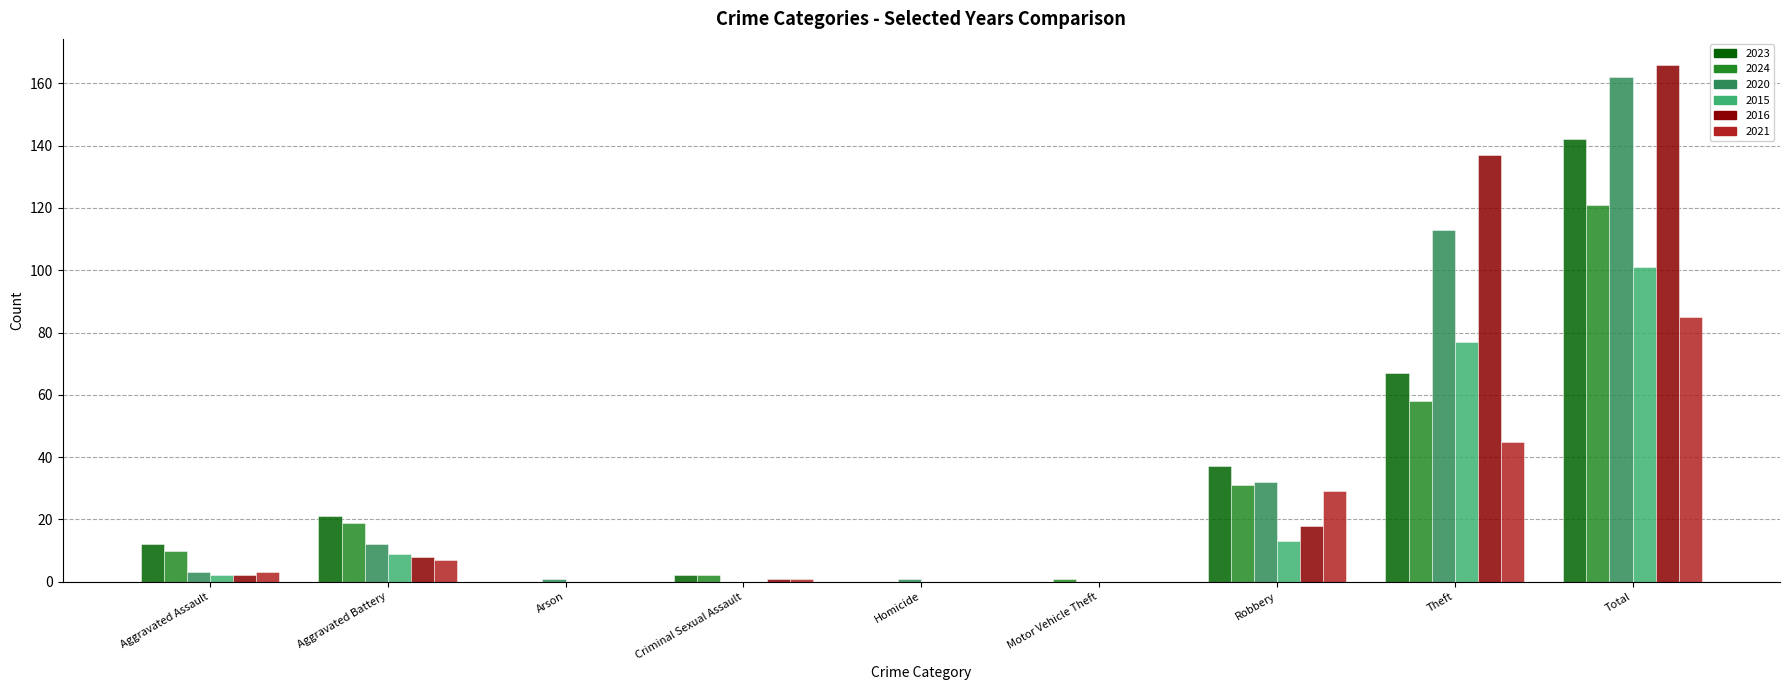

What is the spread (max minus min) of values at Aggravated Assault?

10